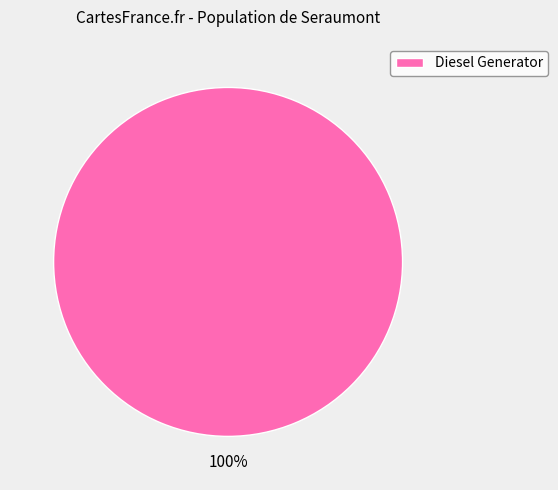

Count the number of slices in the pie.

1